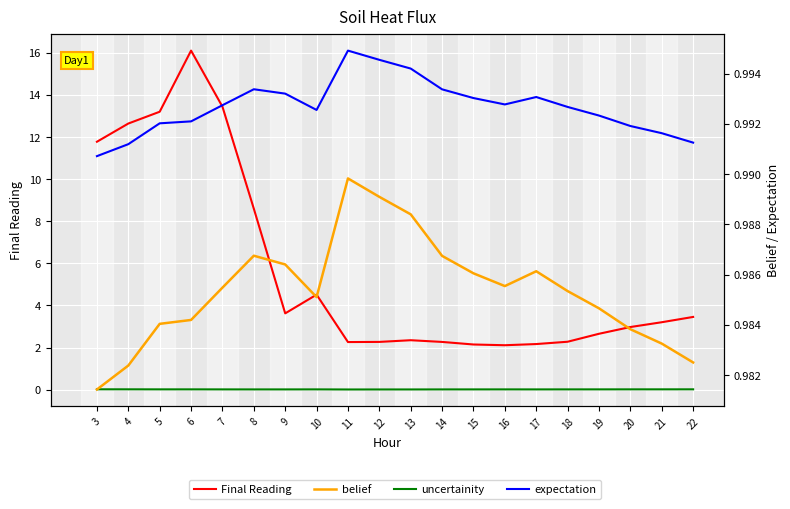

What are all the series names shown in the legend?

Final Reading, uncertainity, belief, expectation